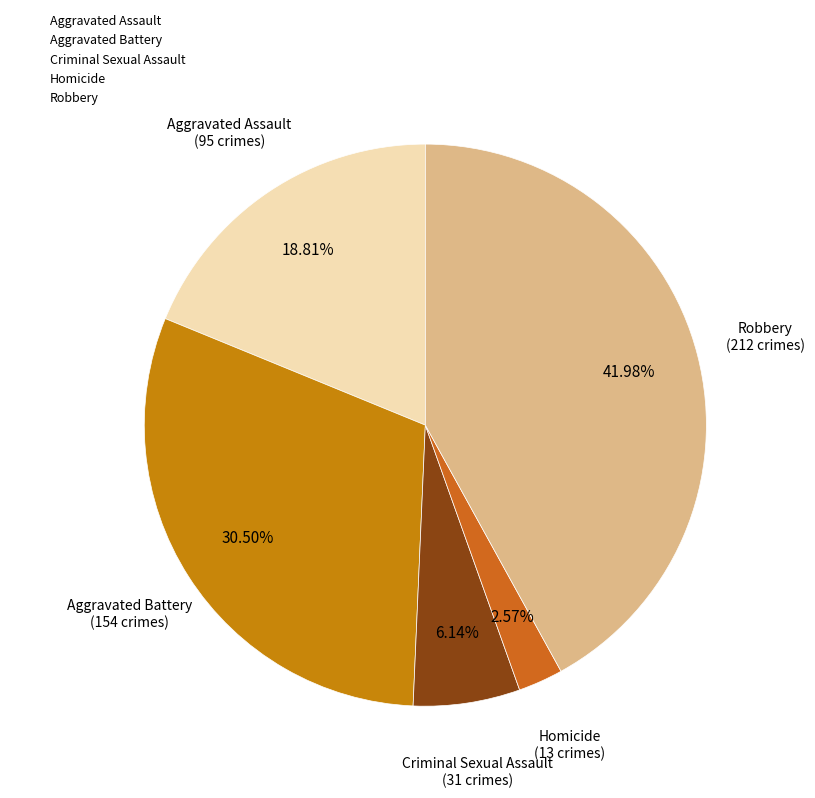

How many segments does this pie chart have?

5